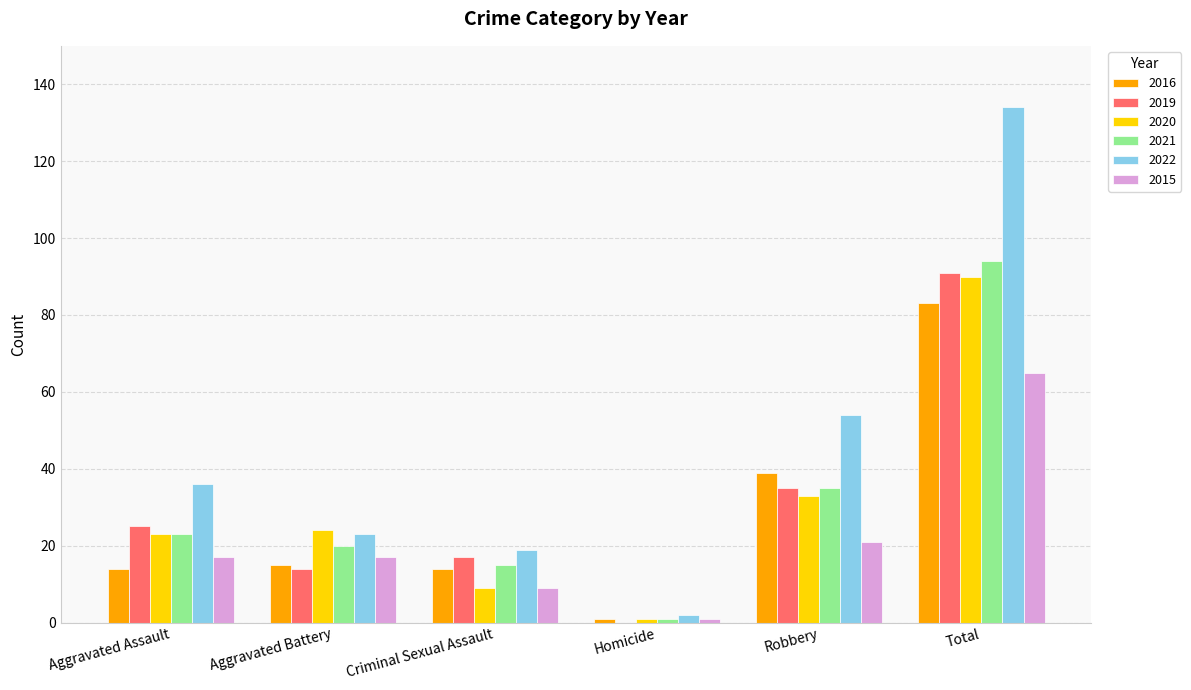

What is the spread (max minus min) of values at Homicide?

2